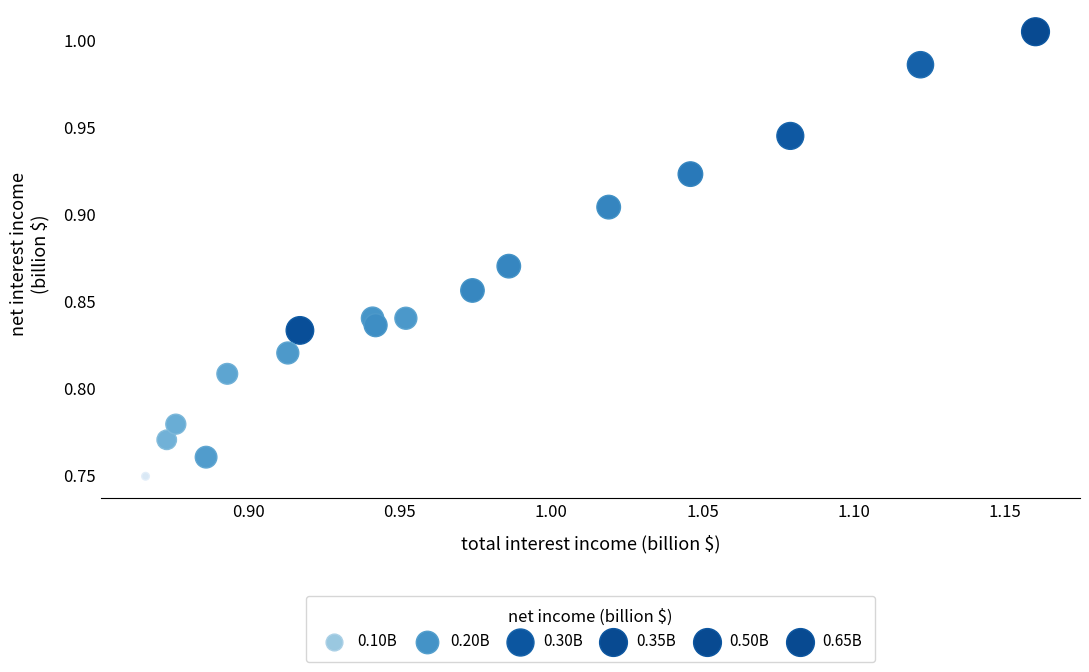

What is the range of Y values (max minus min)?

0.3